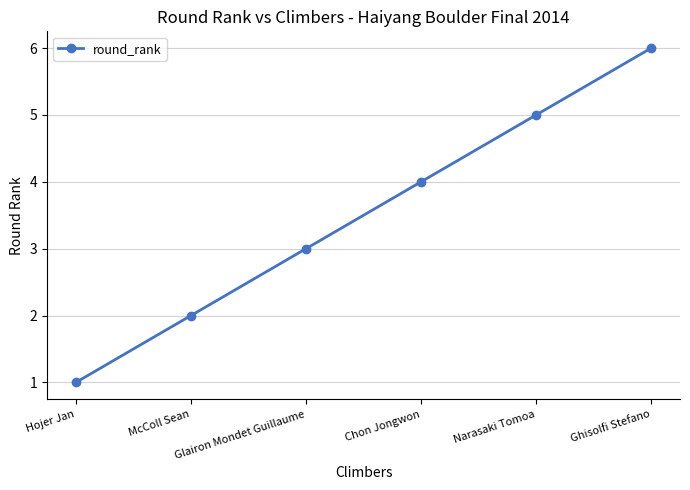

What is the difference between the maximum and minimum values?

5